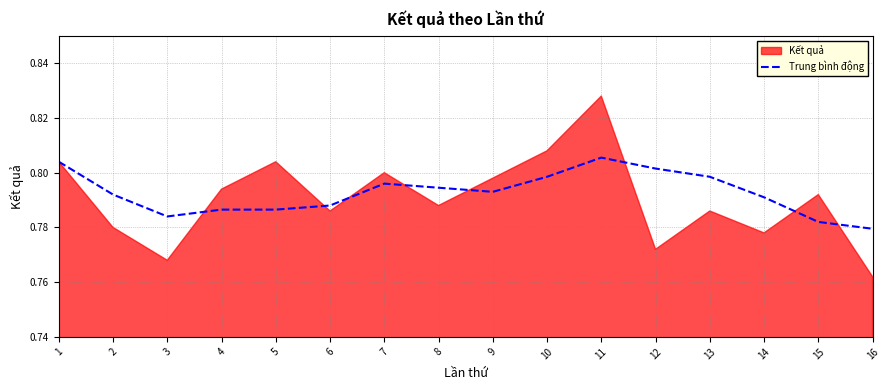

What is the sum of all values?

12.7